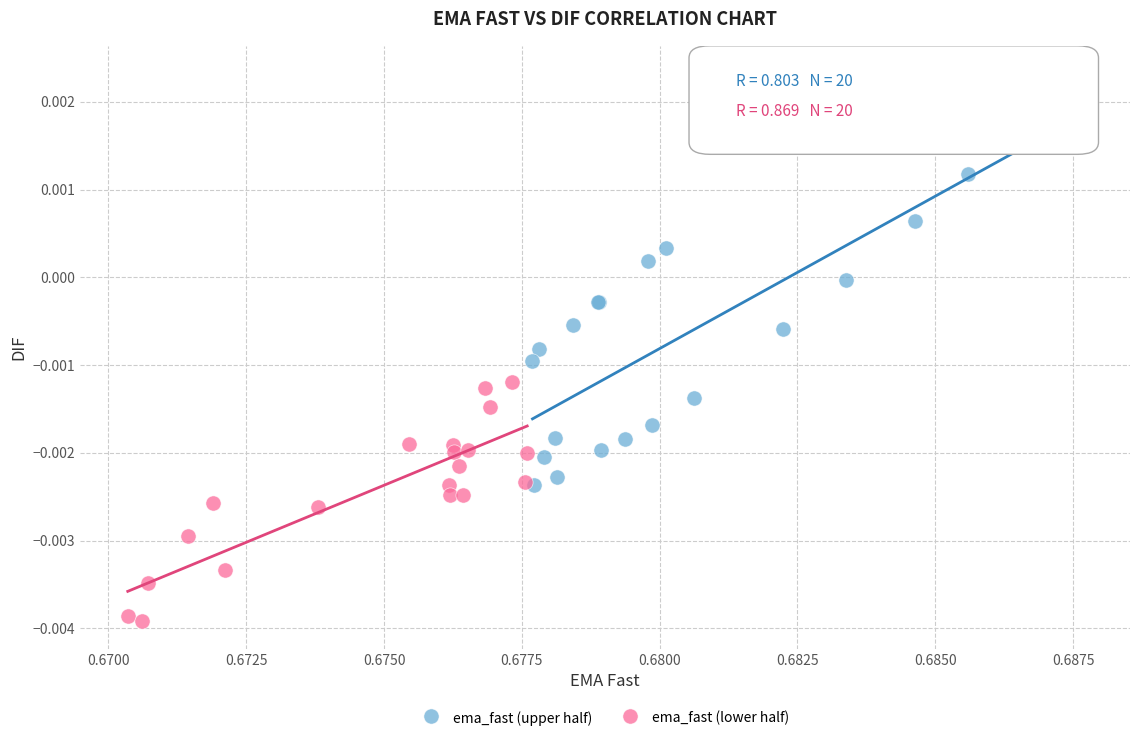

Which series has the widest spread of Y values?

ema_fast (upper half)